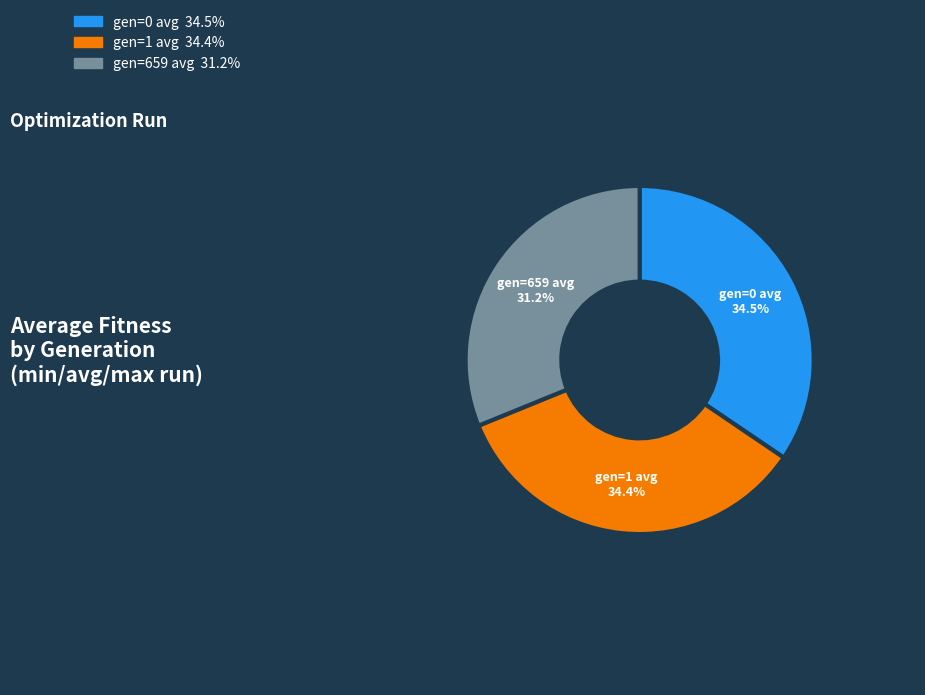

Is it true that gen=1 avg is 34% of the pie?

True